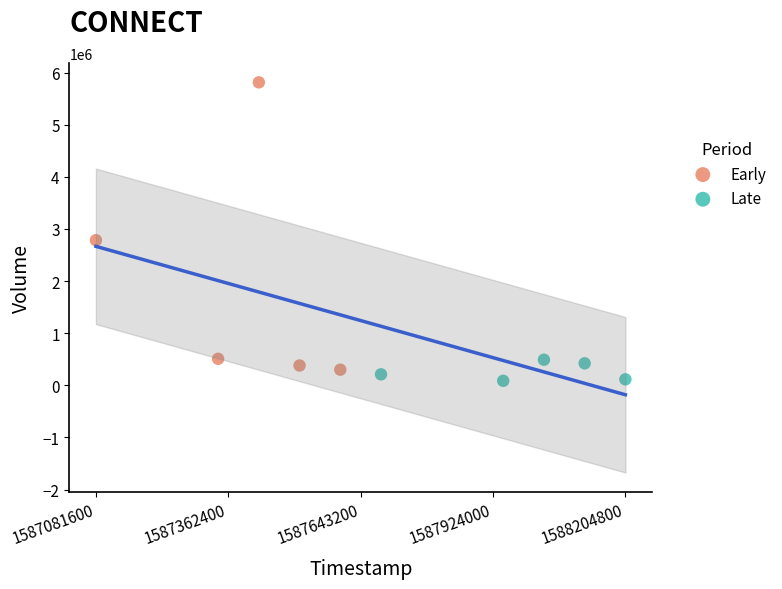

Which series reaches the maximum Y coordinate?

Early